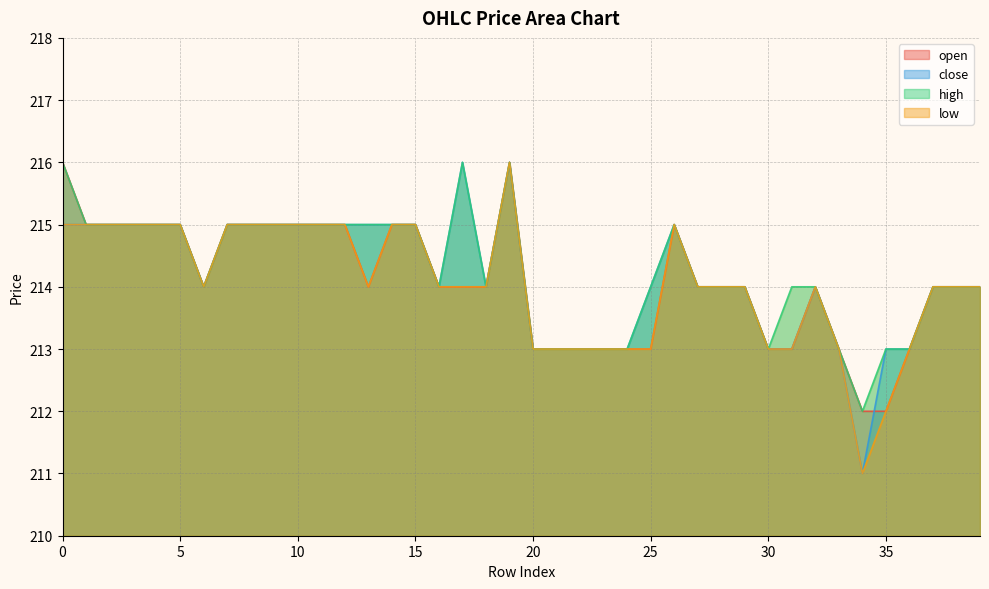

At 11, list the series in order from smallest to largest.

open, close, high, low